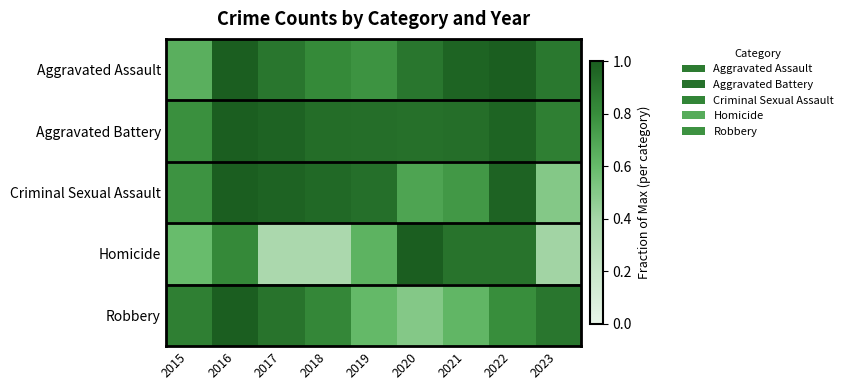

Which label corresponds to the smallest value in the chart?

2017